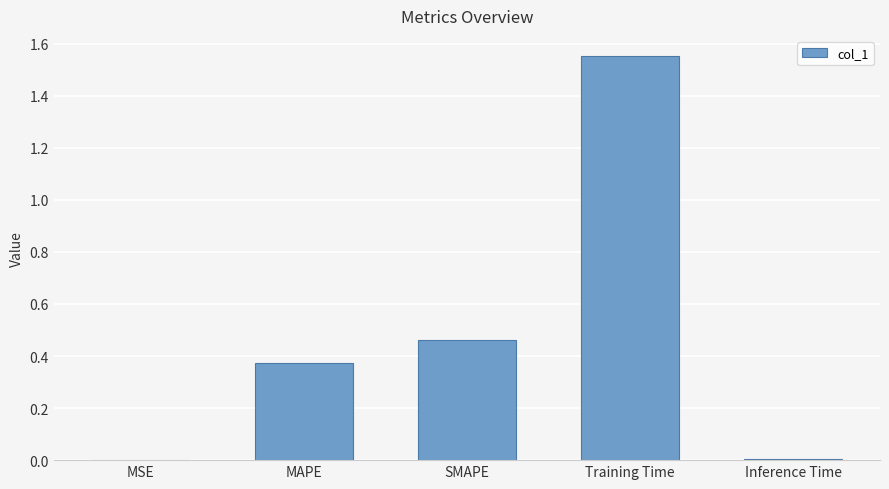

Are the bars horizontal?

No